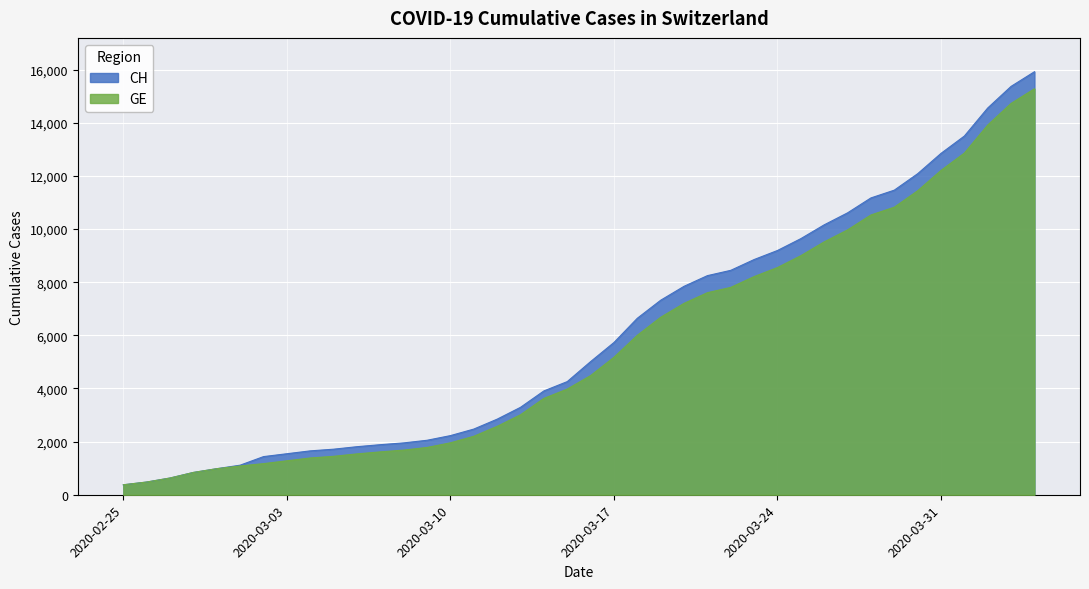

Which series changed the most between 2020-03-03 and 2020-03-26?

CH